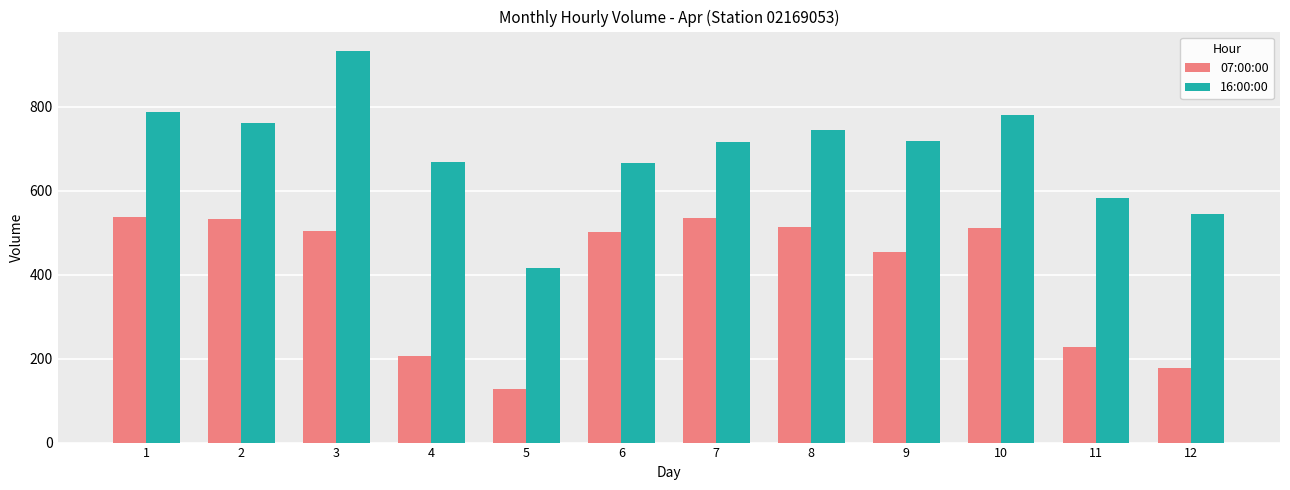

How many data points in 16:00:00 are less than 719?

6